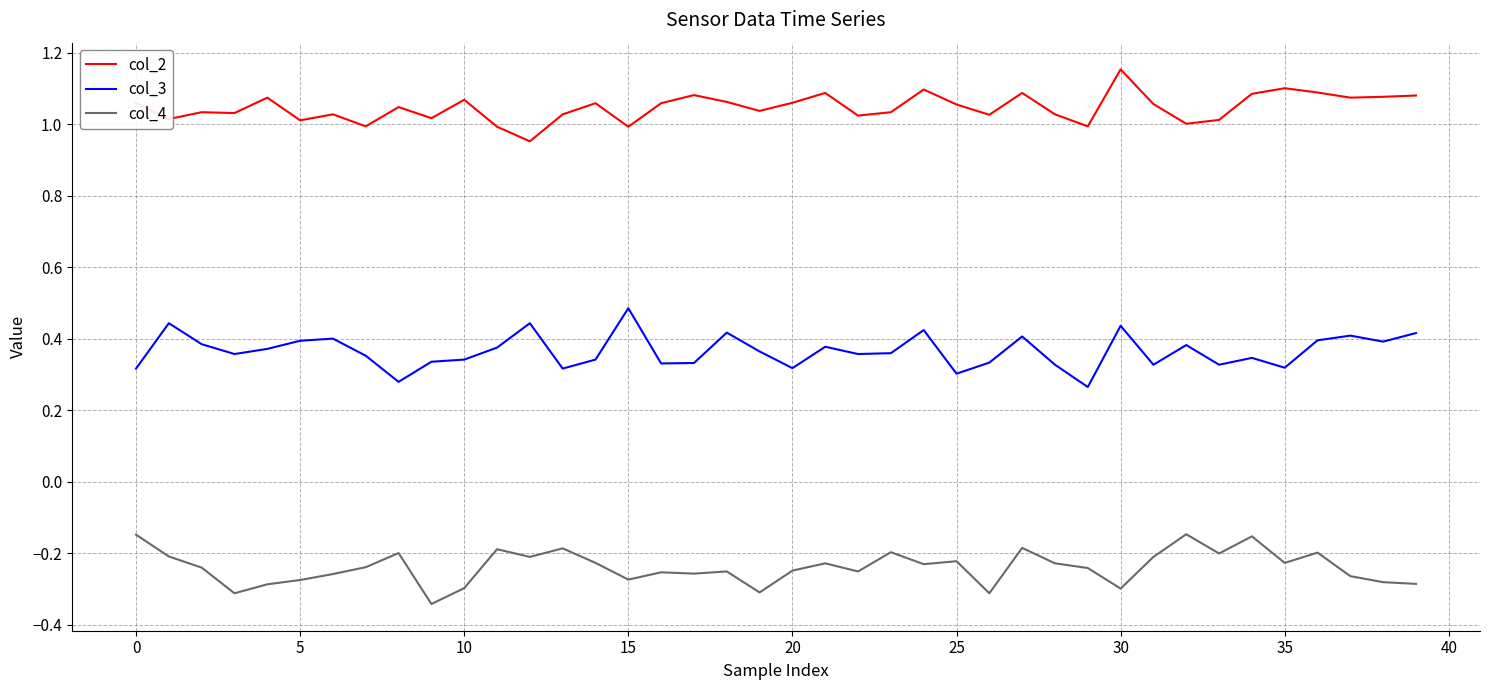

What is the highest value of the col_3 series?

0.5